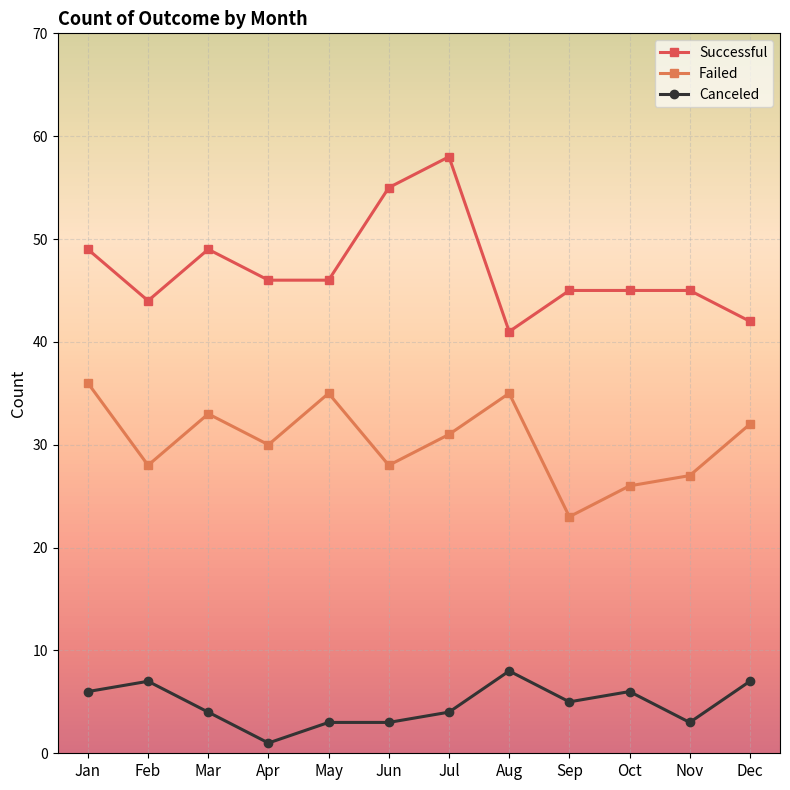

Between Mar and Sep, which series saw the biggest shift?

Failed